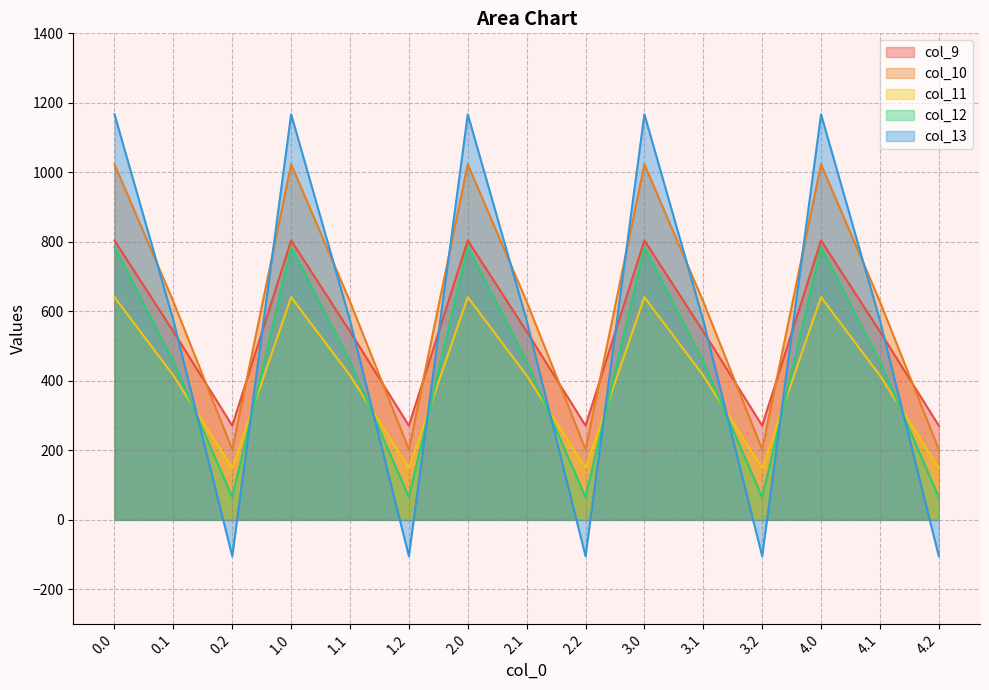

What is the label of the 11th point from the right?

1.1